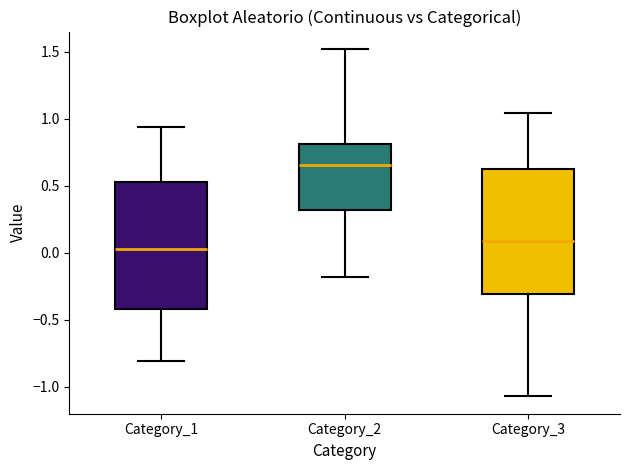

Reading left to right, read every box against the y-axis: the position of its median line, the range the box covers, and the ends of its whiskers. The values are not printed on the chart, so give them approximately, as read against the axis.

Category_1: median 0.05, box -0.40 to 0.55, whiskers -0.80 to 0.95
Category_2: median 0.65, box 0.30 to 0.80, whiskers -0.20 to 1.50
Category_3: median 0.10, box -0.30 to 0.65, whiskers -1.05 to 1.05